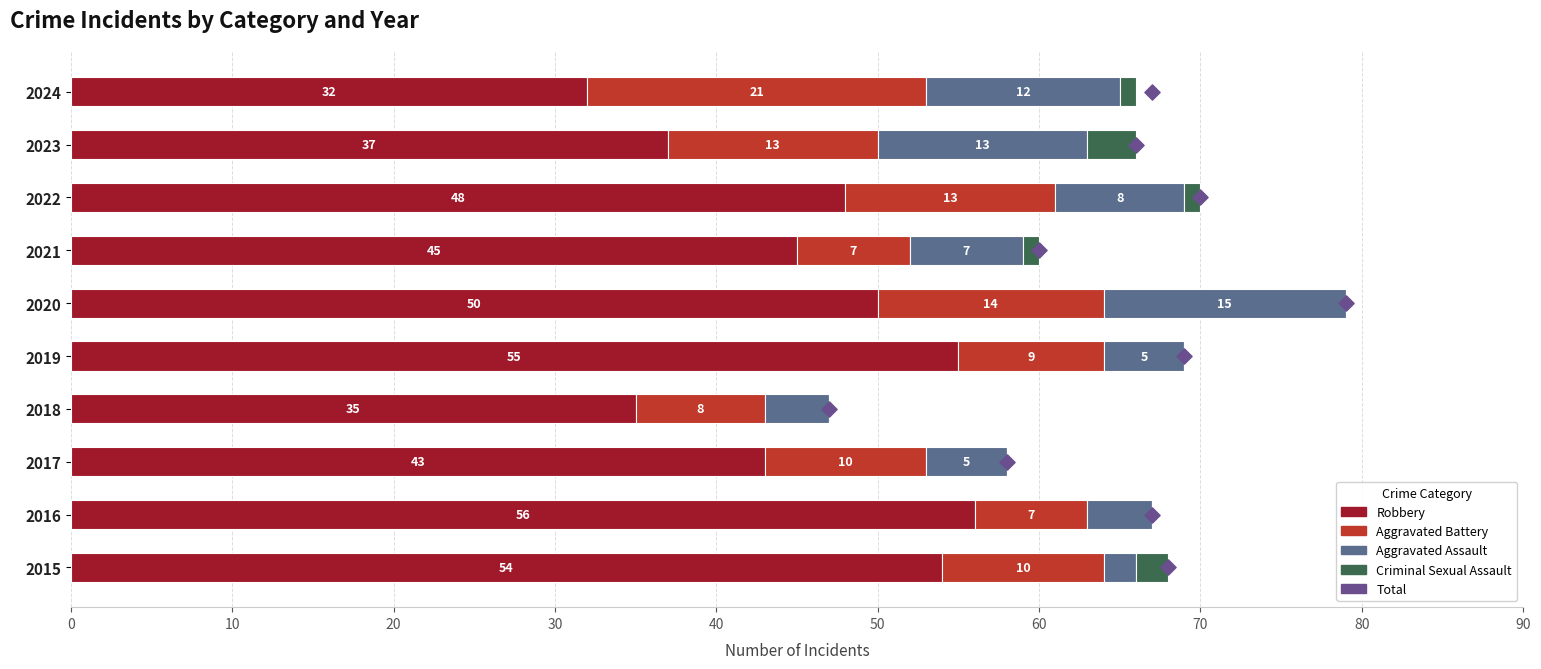

Which series has the widest spread of Y values?

Robbery